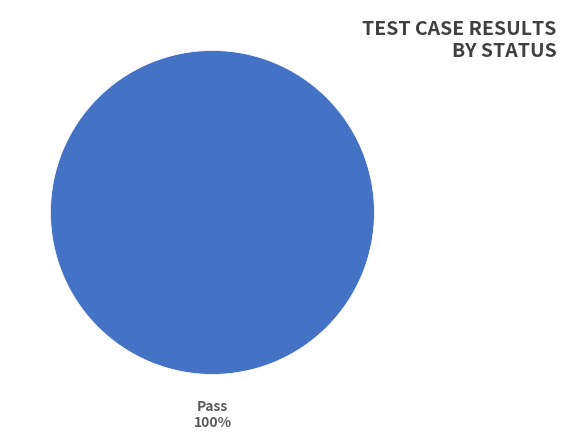

Rank the categories by value from highest to lowest.

Pass